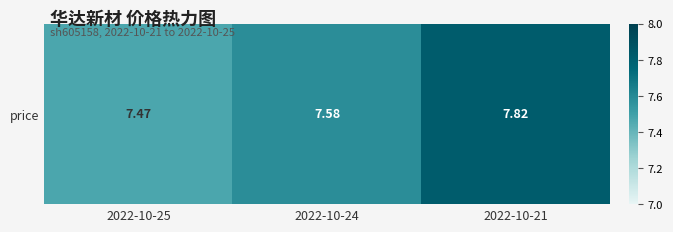

Which category has the lowest value across all series?

2022-10-25